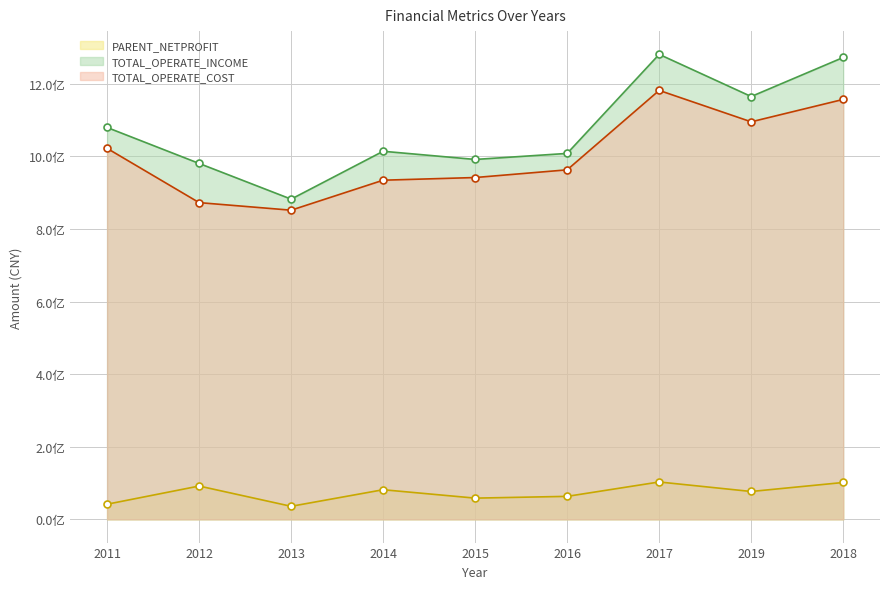

True or false: TOTAL_OPERATE_INCOME has more than 0 interior local peaks.

True